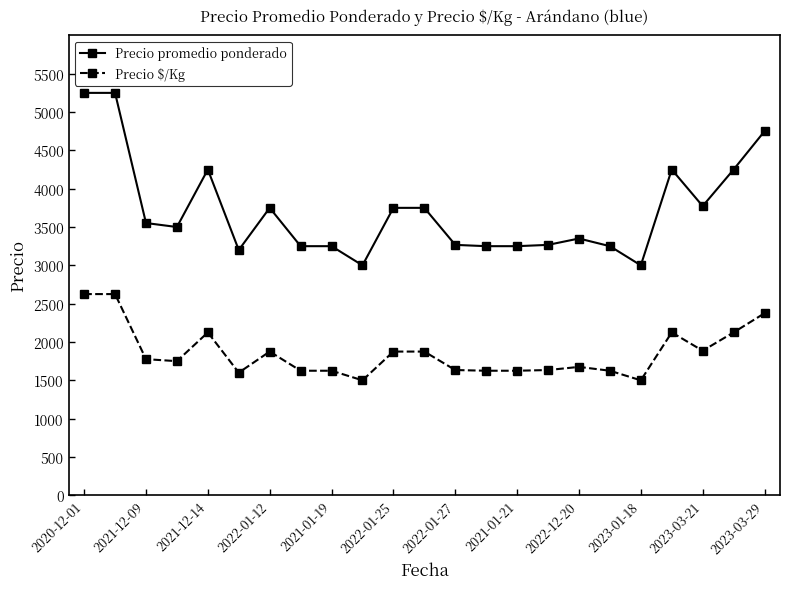

Which series has the largest range (max minus min)?

Precio promedio ponderado